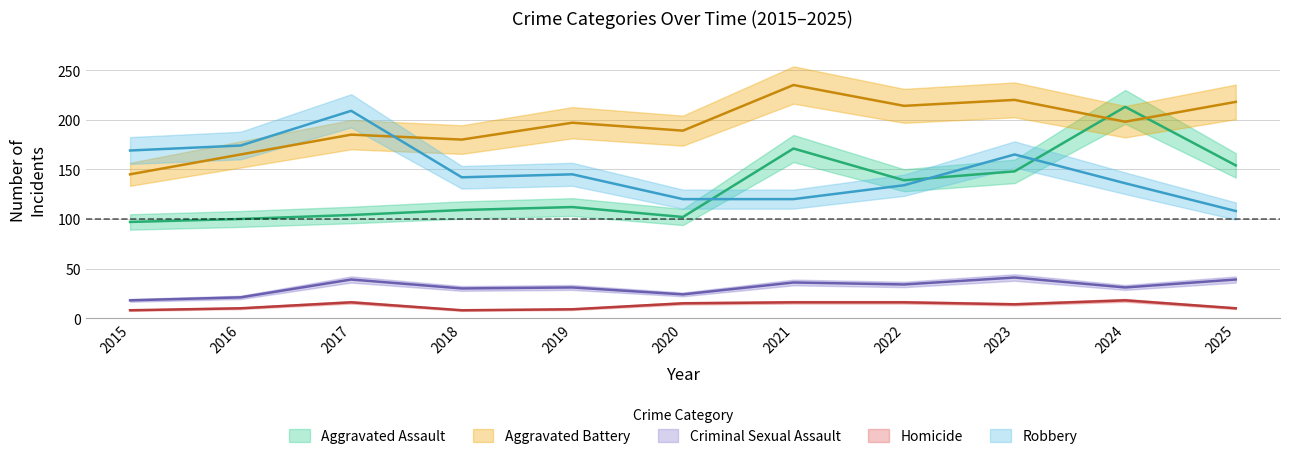

Reading left to right, extract all data points from this chart.

Aggravated Assault: 97	100	104	109	112	102	171	139	148	213	154
Aggravated Battery: 145	165	185	180	197	189	235	214	220	198	218
Criminal Sexual Assault: 18	21	39	30	31	24	36	34	41	31	39
Homicide: 8	10	16	8	9	15	16	16	14	18	10
Robbery: 169	174	209	142	145	120	120	134	165	136	108